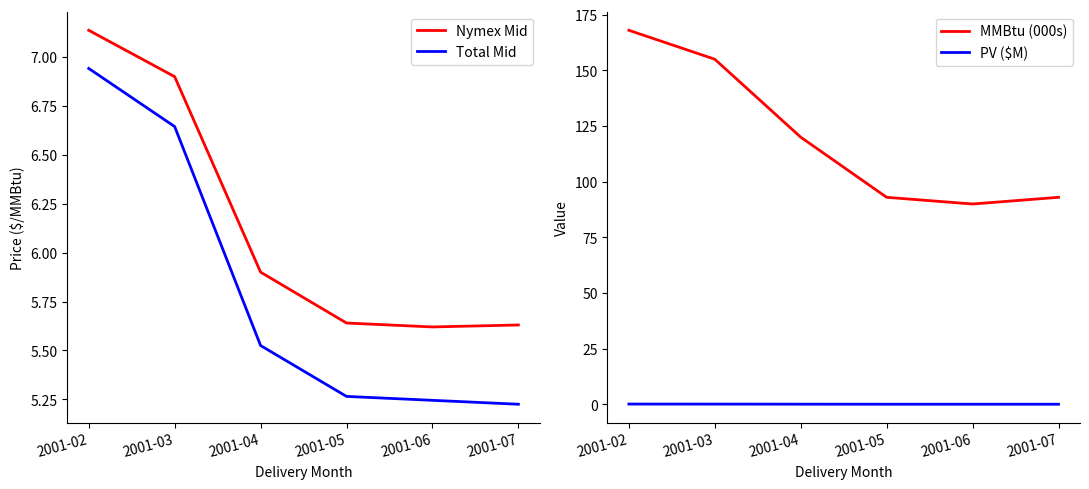

What is the total value across all series at 2001-02?

182.2